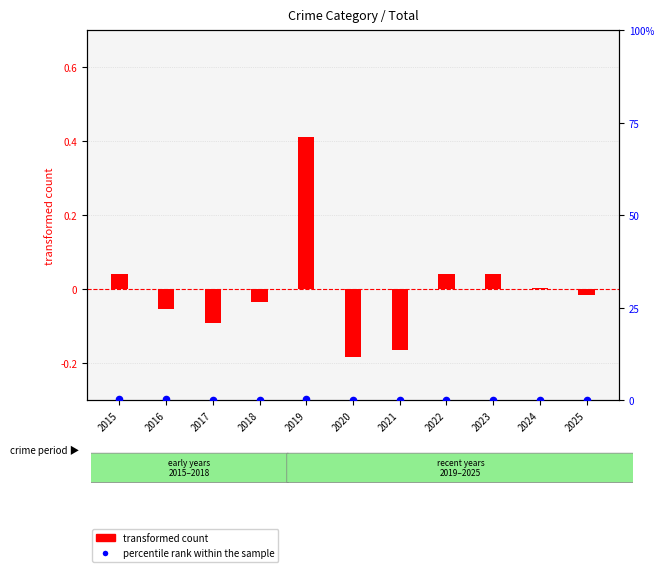

Which series has the widest spread of Y values?

transformed count